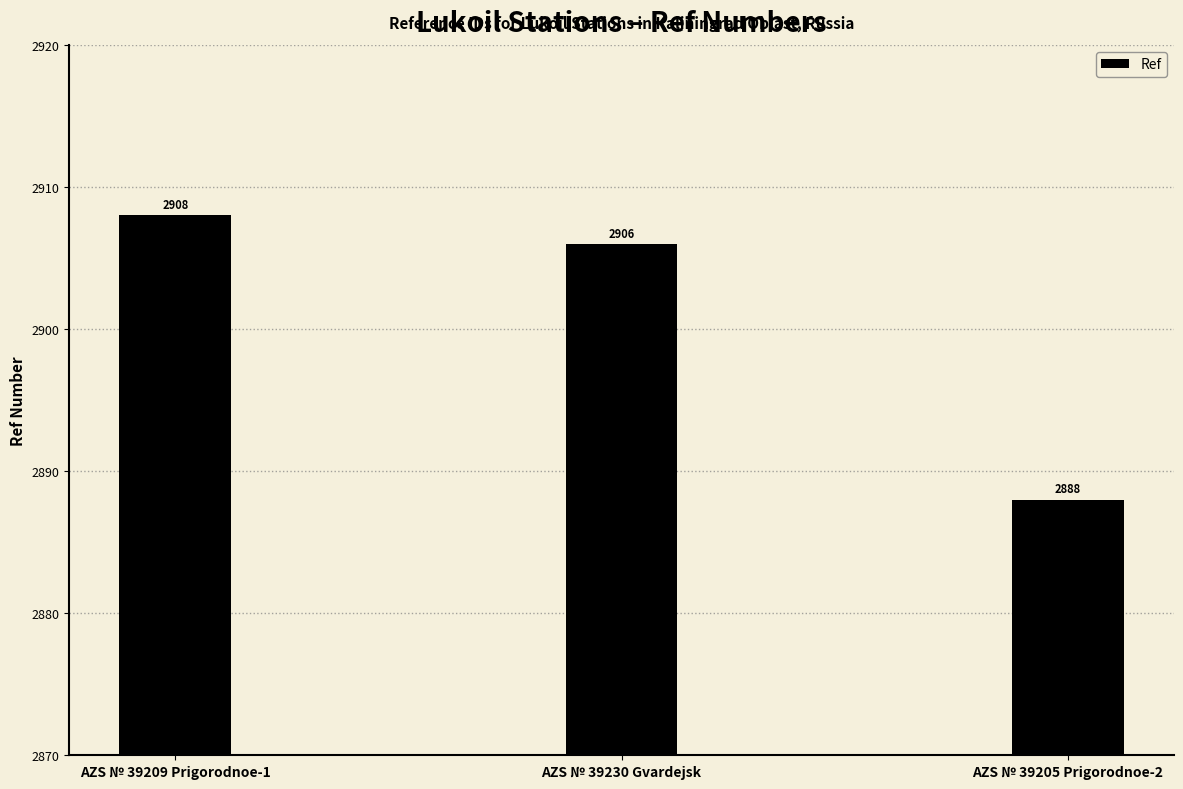

What is the change in value from AZS № 39209 Prigorodnoe-1 to AZS № 39230 Gvardejsk?

-2